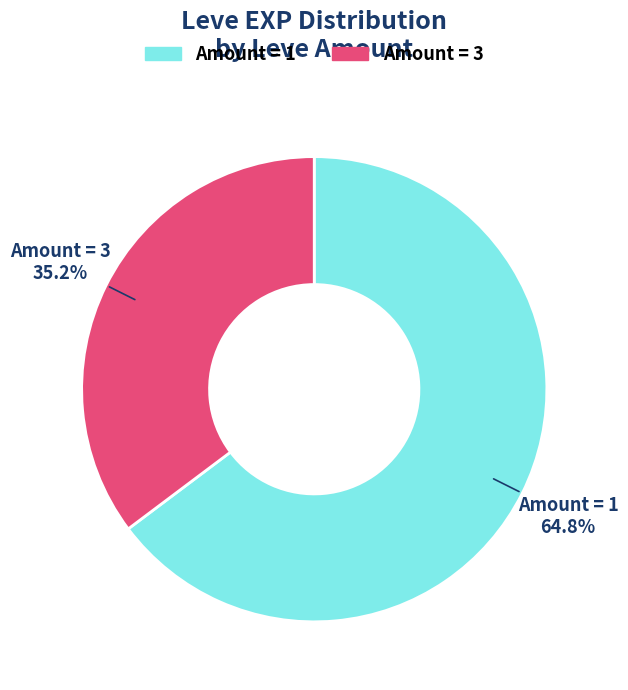

Does any single category account for the majority?

Yes